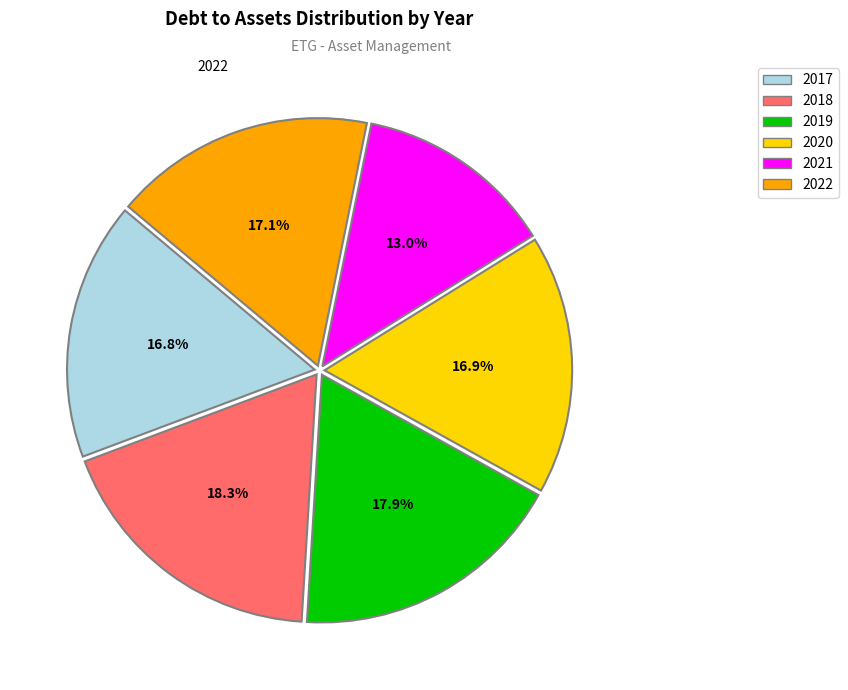

Count the number of slices in the pie.

6